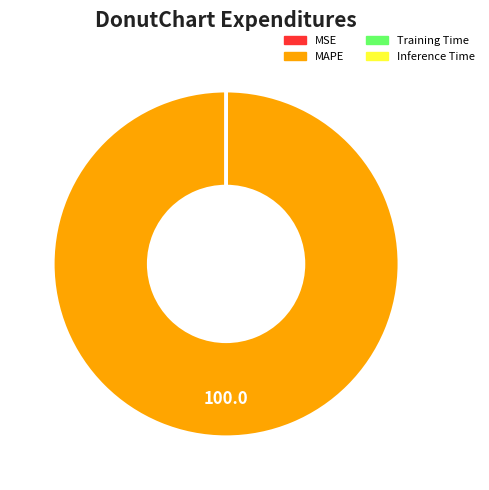

Which category has the biggest portion of the pie?

MAPE